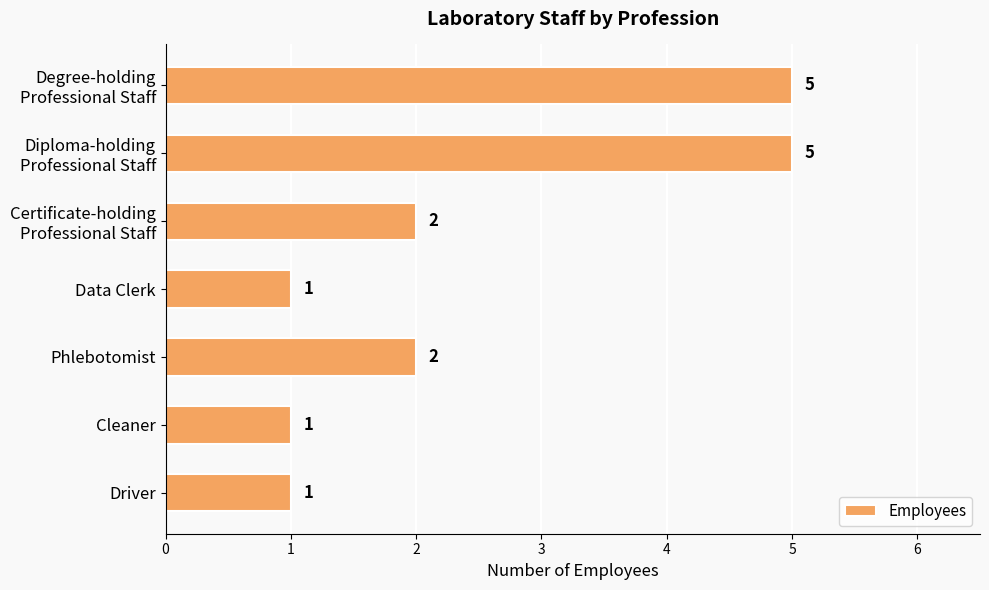

Reading top to bottom, extract all data points from this chart.

5	5	2	1	2	1	1